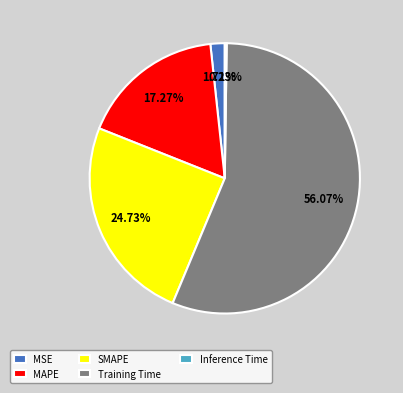

Do SMAPE and MSE together represent more than half of the pie?

No